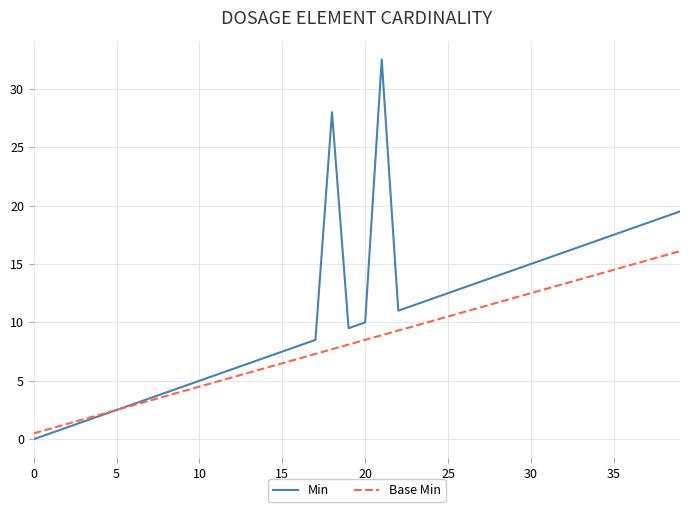

Which series has the widest spread of values?

Min